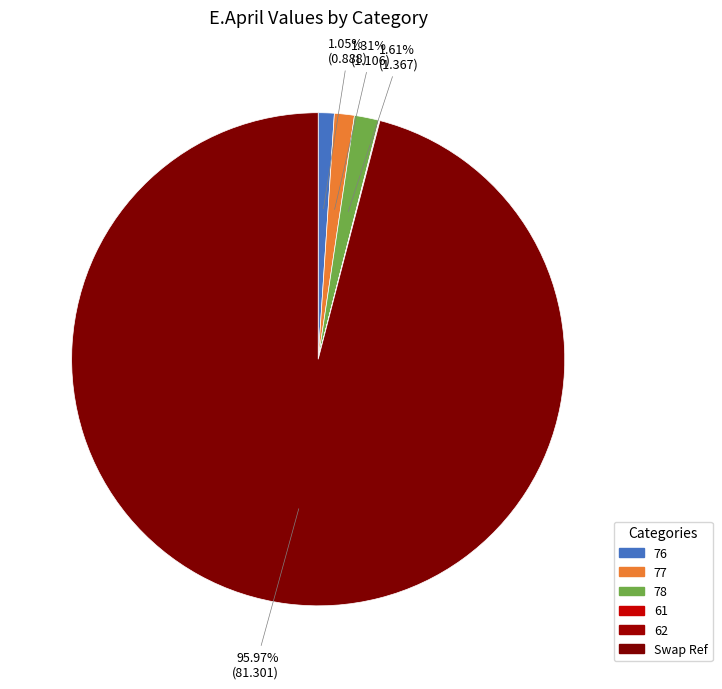

What percentage is NOT represented by 62?

100.0%